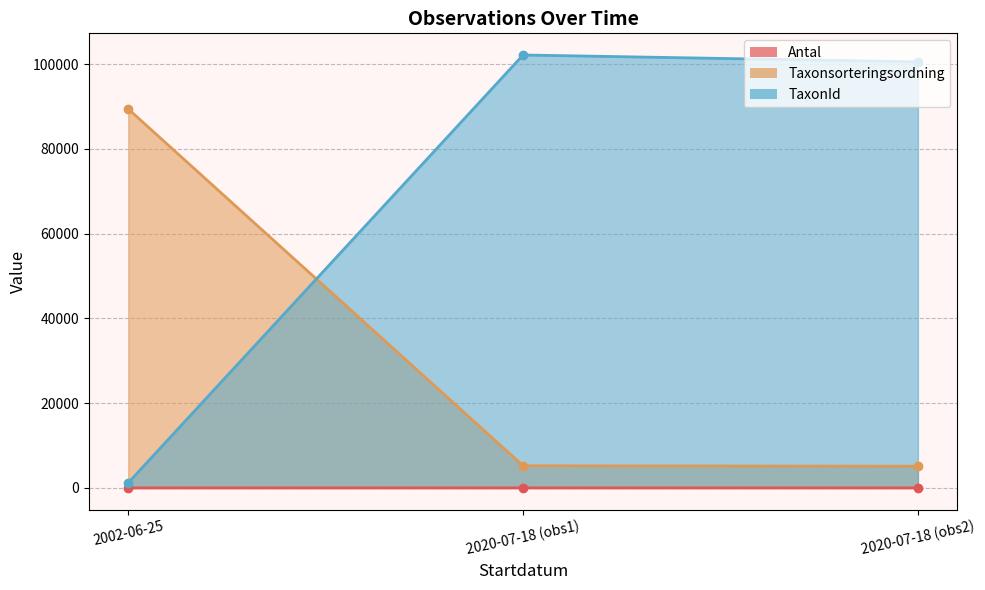

What is the difference between the maximum and minimum values in the TaxonId series?

100942